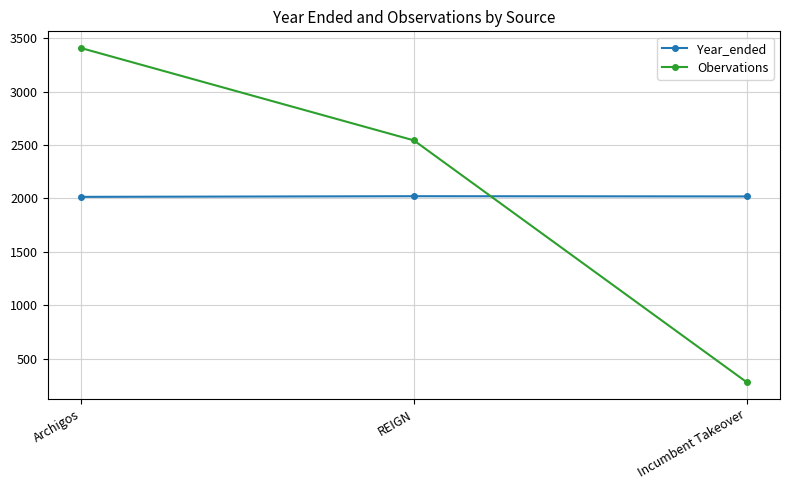

Rank the series at Archigos from lowest to highest value.

Year_ended, Obervations